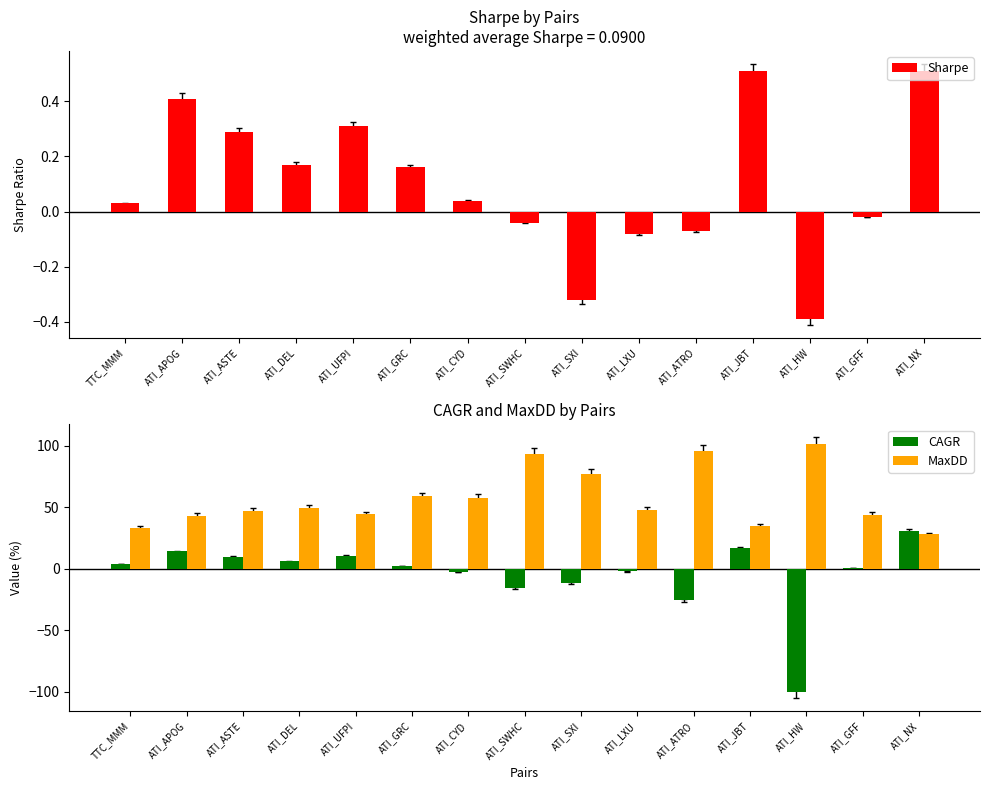

What is the minimum value for CAGR?

-100.0